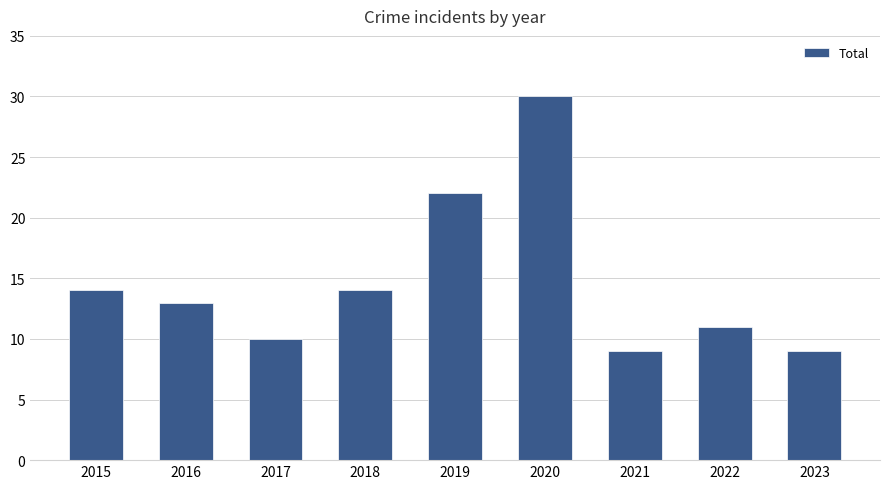

Approximately how many times larger is the value at 2022 compared to 2023?

1.2